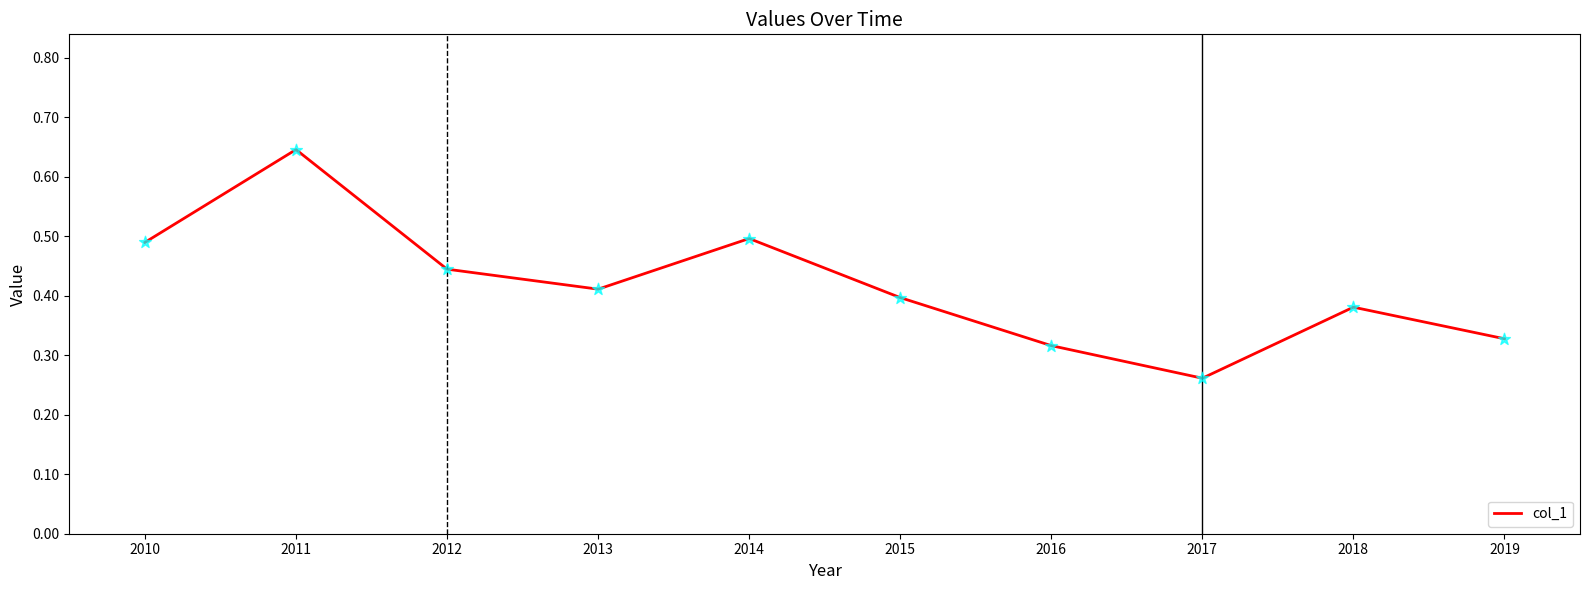

What is the change in value from 2018 to 2019?

-0.1